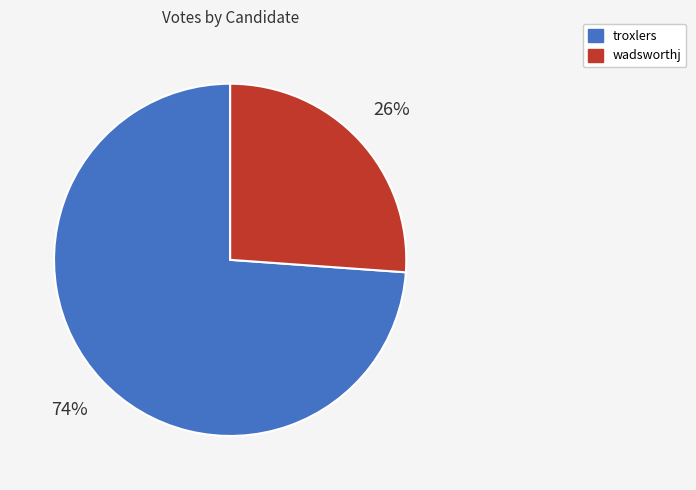

Rank the categories by value from highest to lowest.

troxlers, wadsworthj